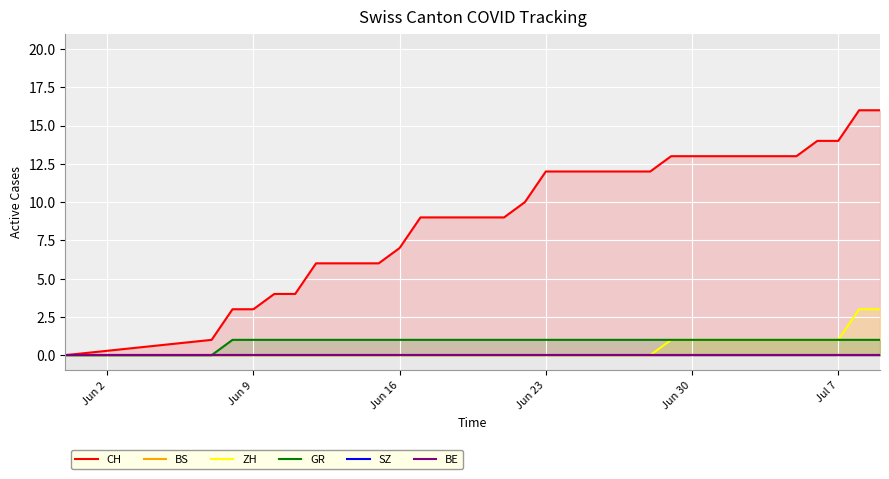

True or false: GR has a value of 0 at Jun 23.

False